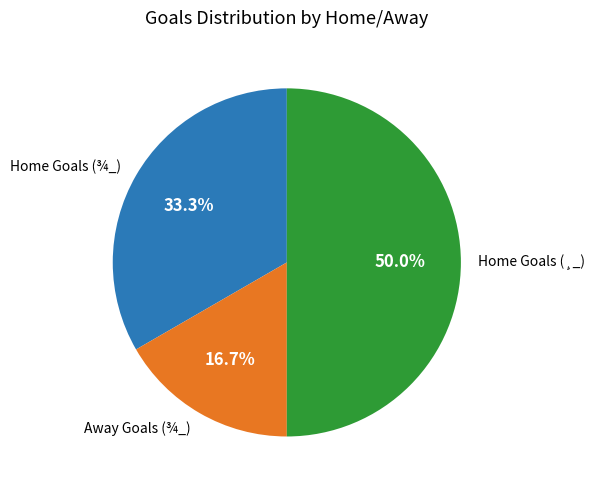

Is Away Goals (¾_) the majority of the pie?

No